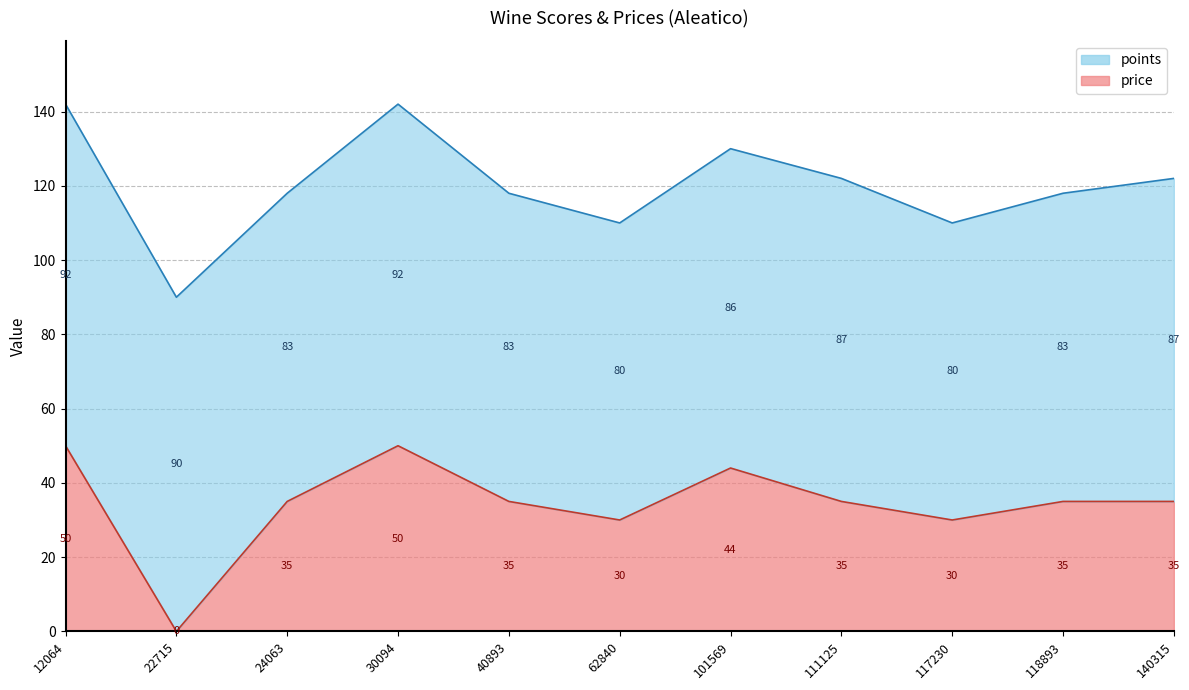

How many interior local valleys (lower than both neighbors) does the data have?

3